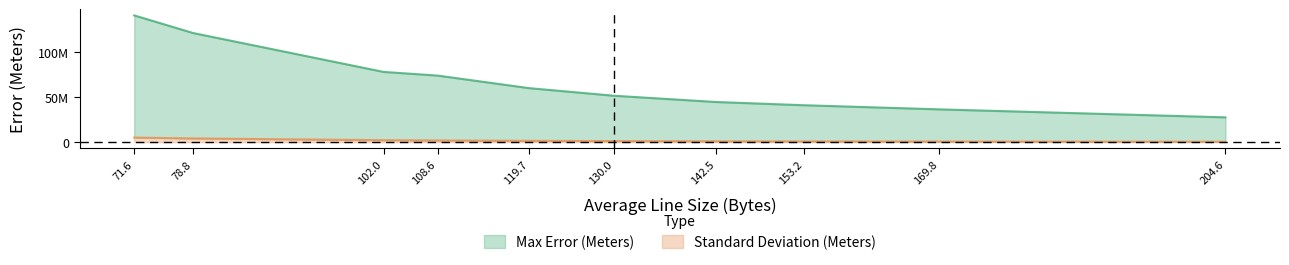

What value does the Standard Deviation (Meters) series have at 71.58458333?

5071425.3